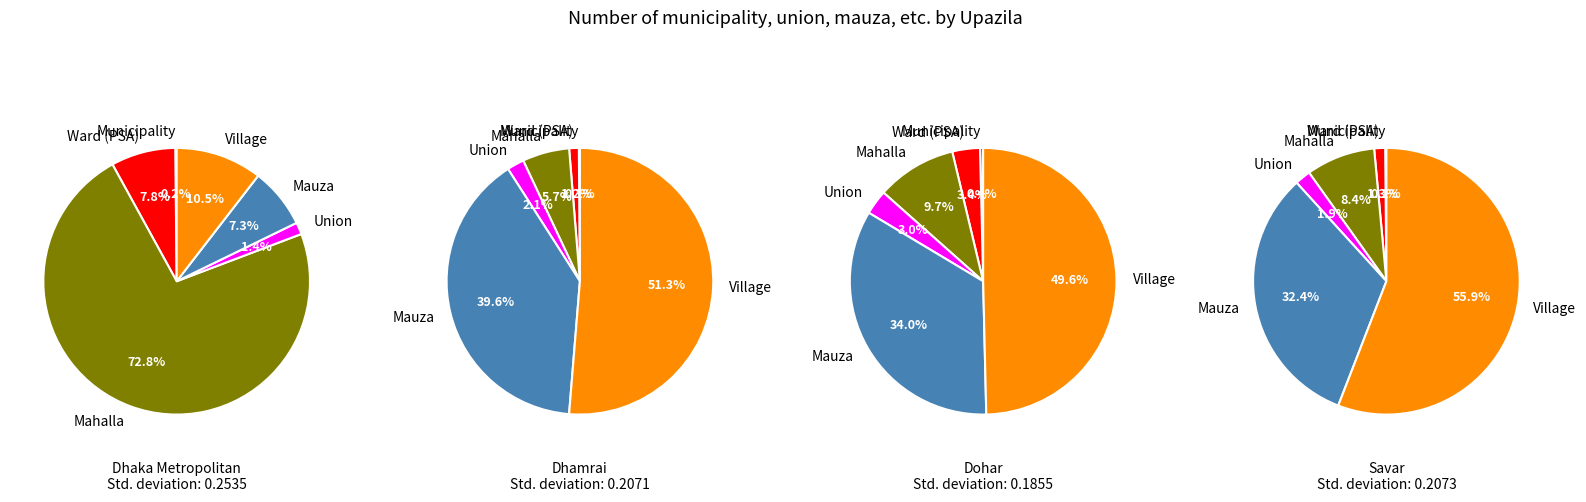

To the nearest percent, what is the average slice percentage?

17%